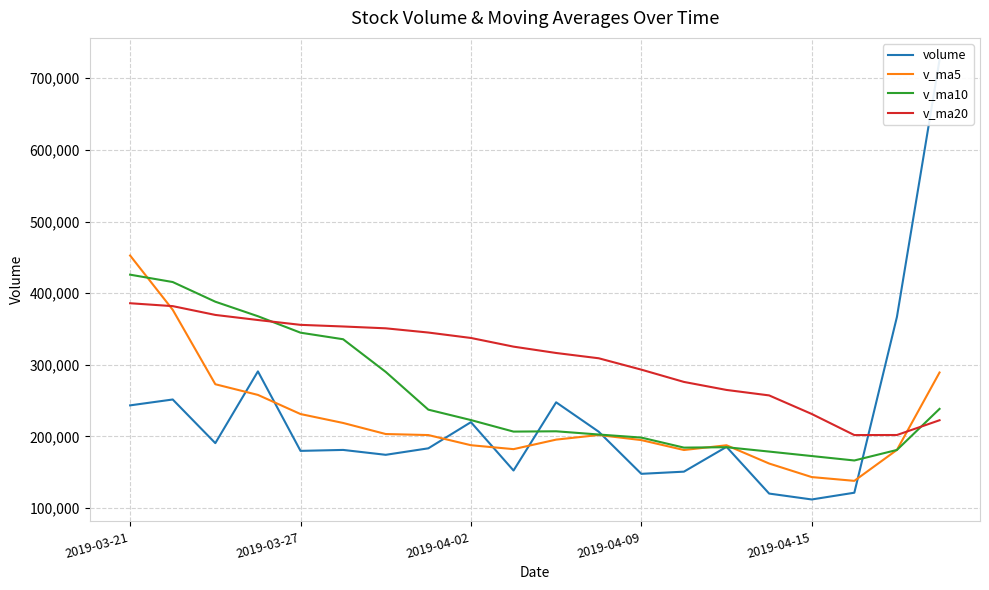

How many lines are shown in the chart?

4